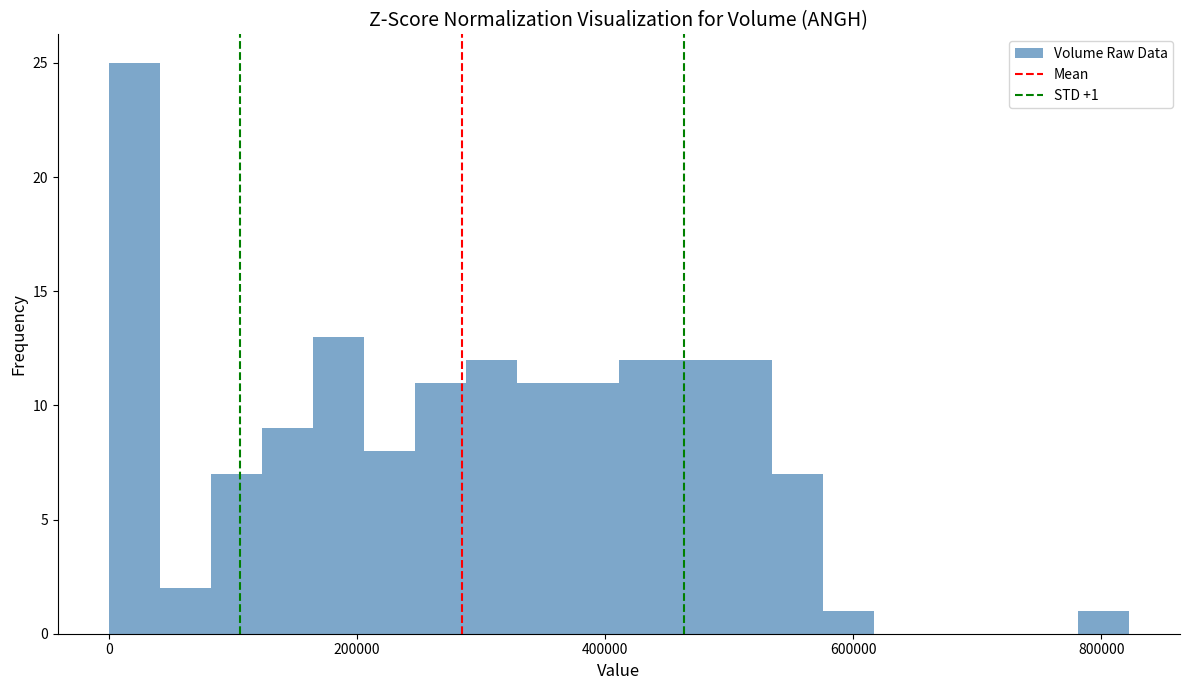

Around what value on the x-axis is the tallest bar? Give the approximate position of its centre, as read against the axis.

20000